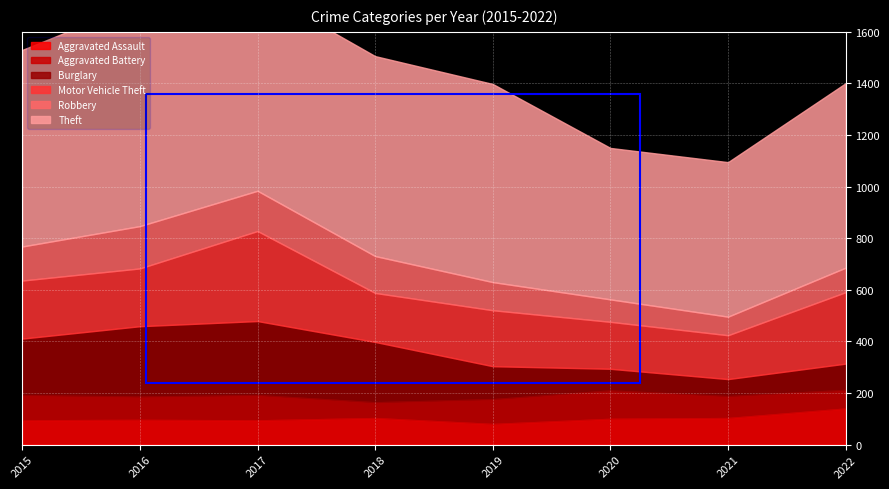

Where is the first local maximum for Aggravated Battery?

2017